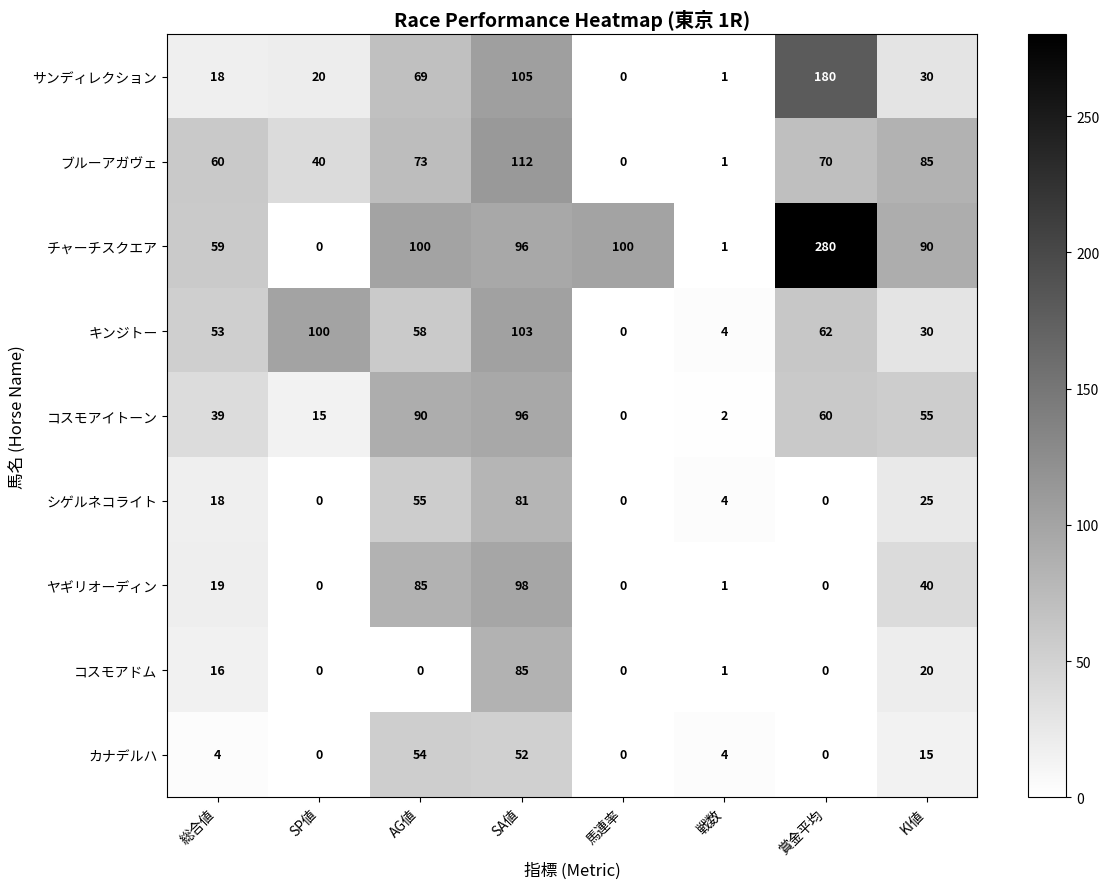

Between AG値 and 戦数, which series saw the biggest shift?

チャーチスクエア